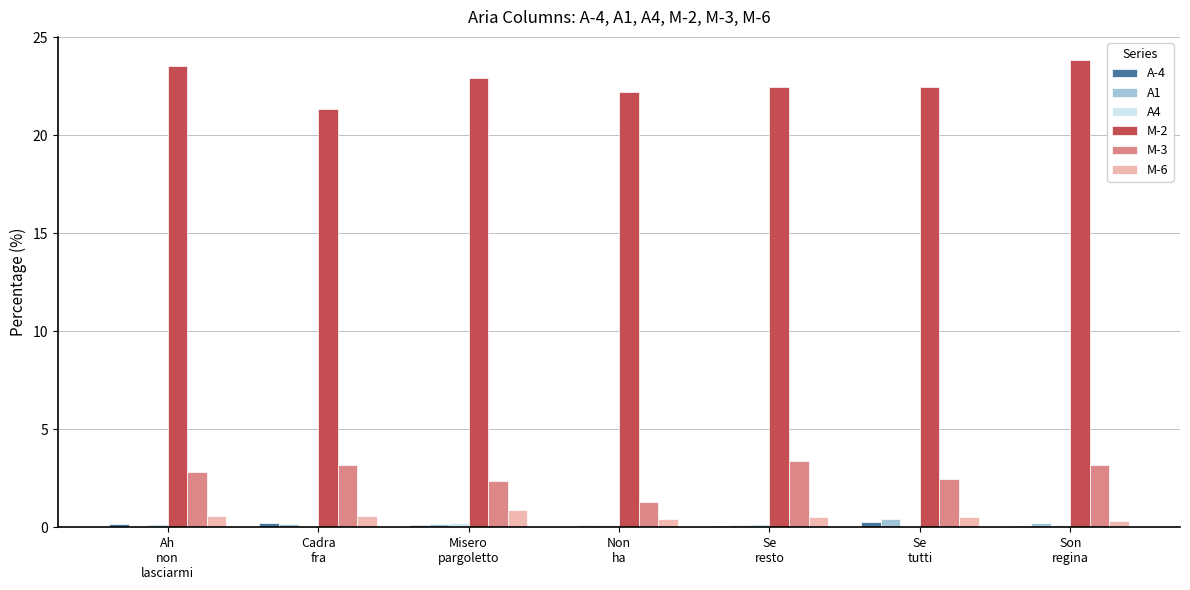

Is the value of M-6 at Se
resto greater than the value of A1 at Misero
pargoletto?

Yes